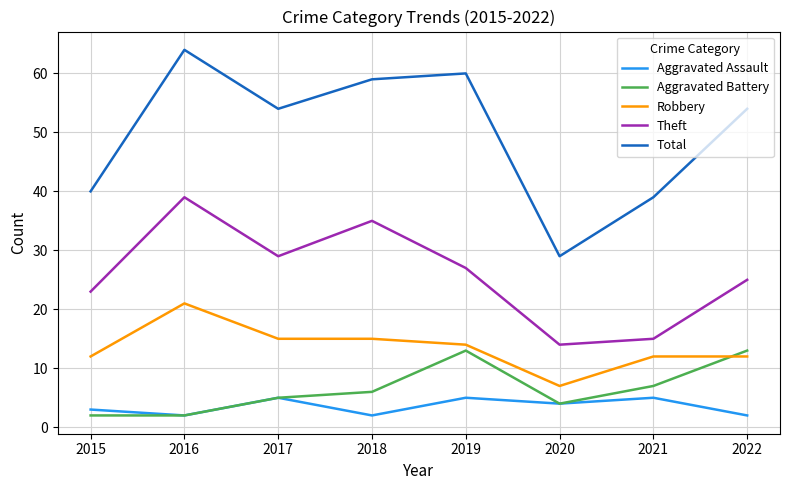

True or false: Total has more than 1 interior local peaks.

True